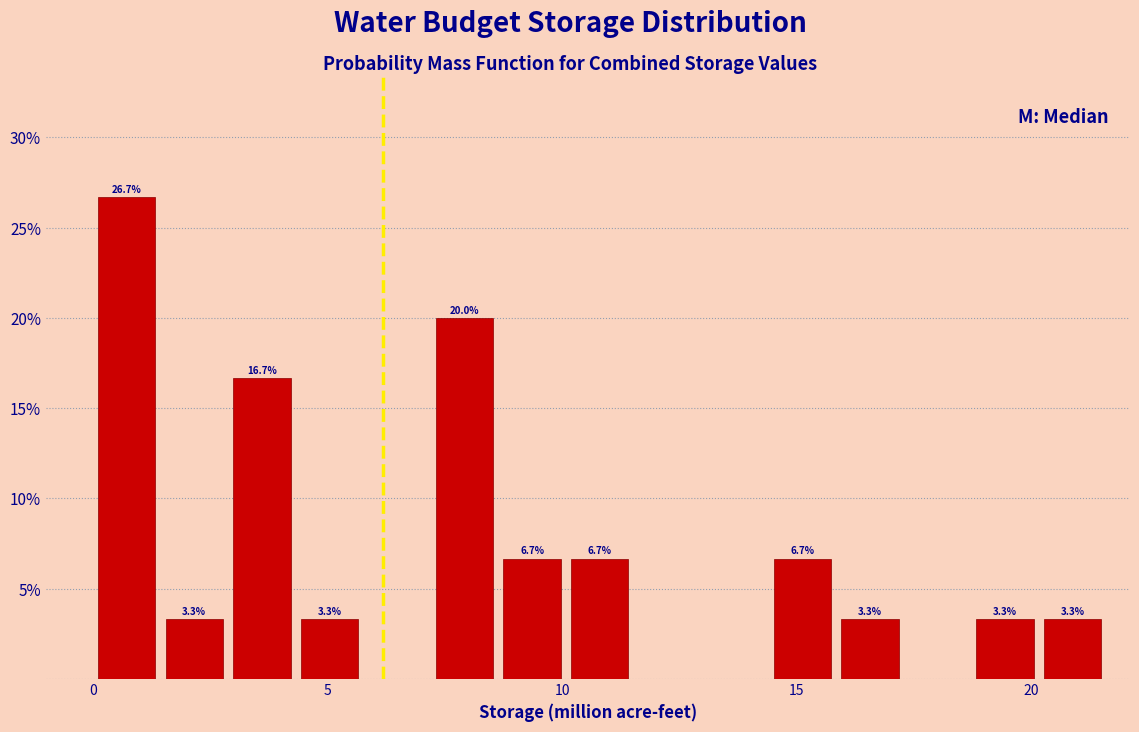

Read against the x-axis, roughly where is the centre of the tallest bar?

0.5